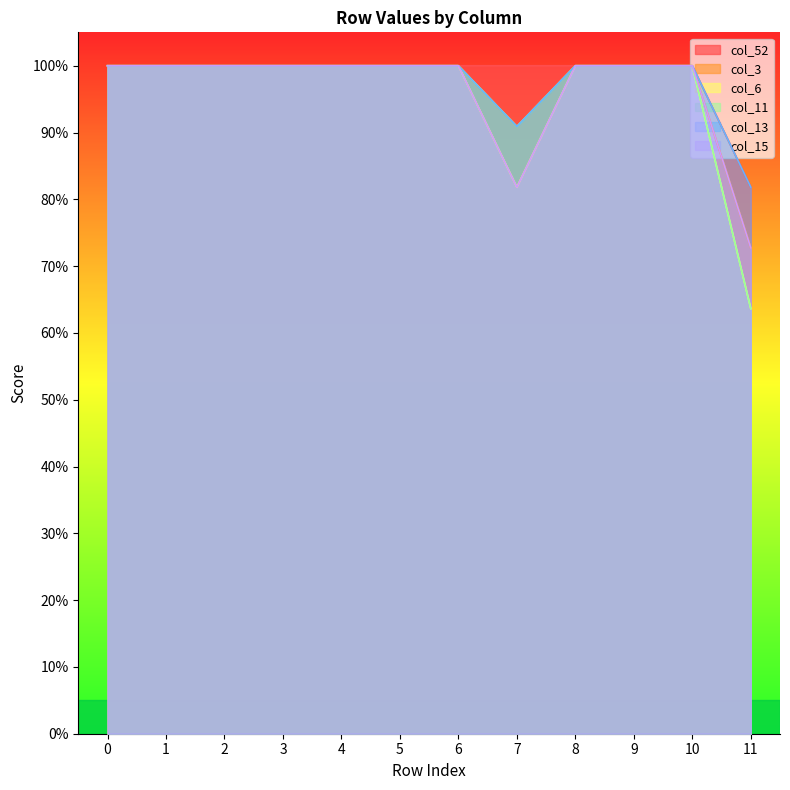

Between 0 and 6, which series saw the biggest shift?

col_52